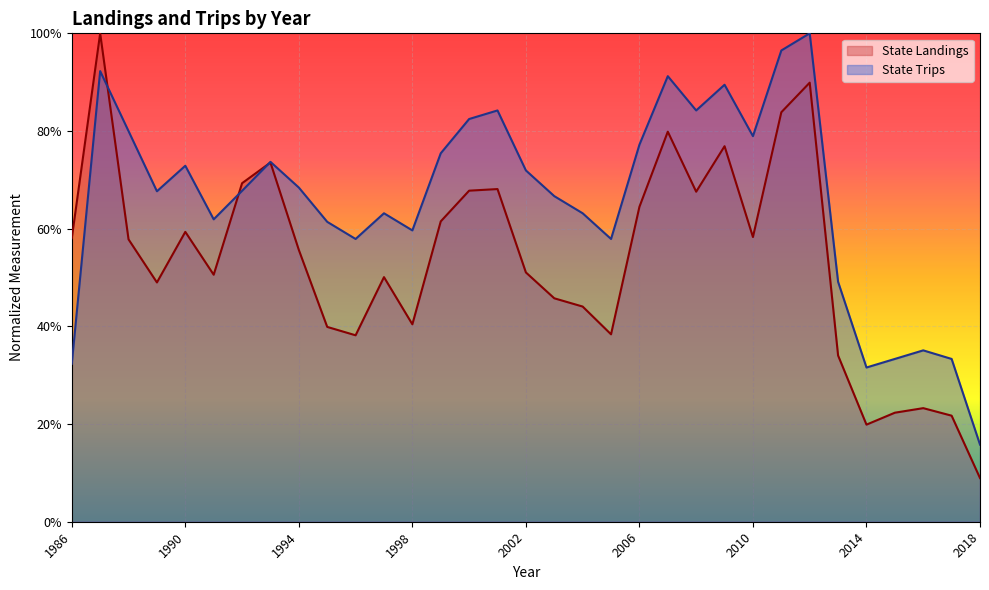

Which series has the widest spread of values?

State Landings